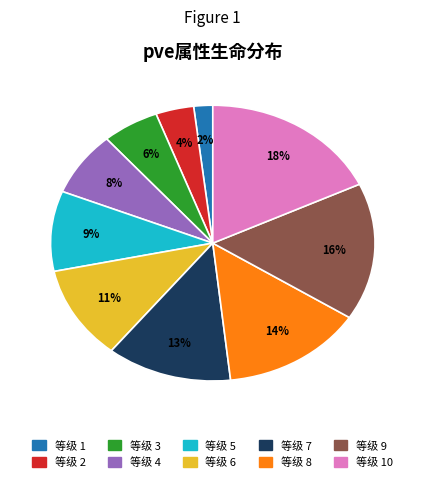

Is there any slice that represents more than half of the pie?

No